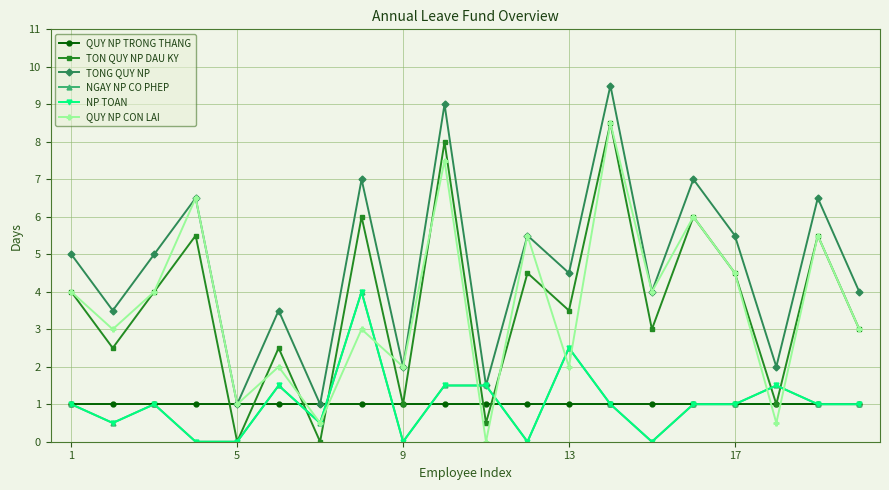

List the series in order of their peak value, highest first.

TONG QUY NP, TON QUY NP DAU KY, QUY NP CON LAI, NGAY NP CO PHEP, NP TOAN, QUY NP TRONG THANG